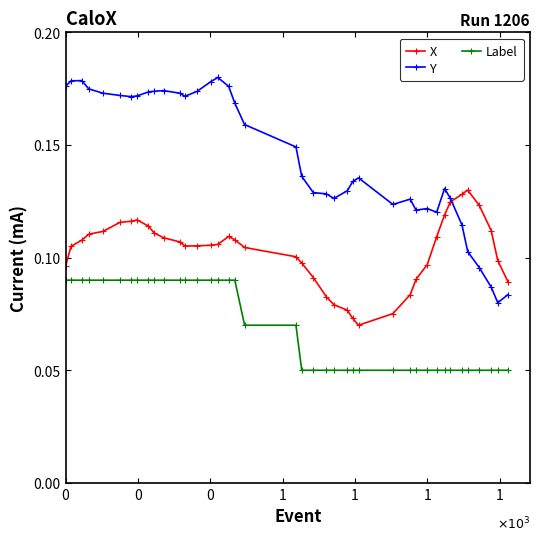

Which series has the widest spread of values?

Y